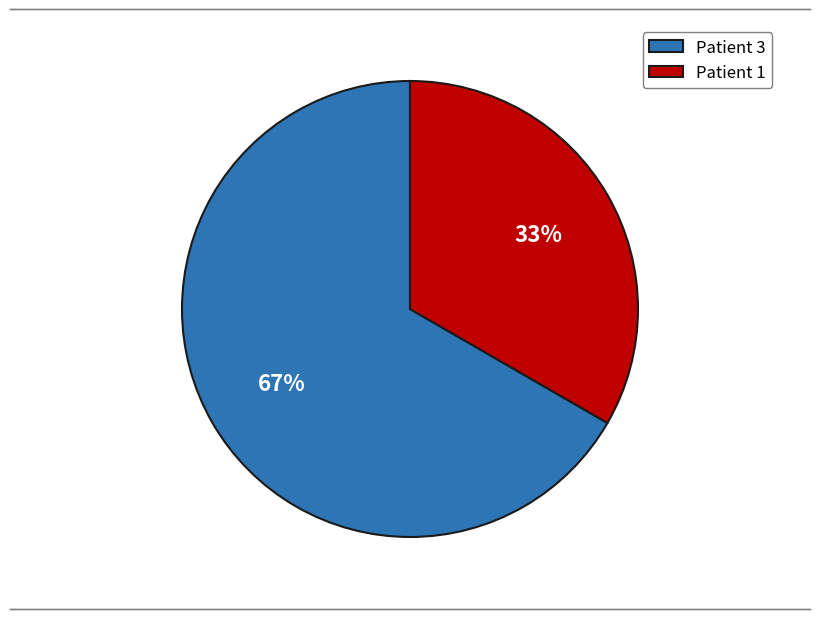

To the nearest percent, what portion does Patient 1 represent?

33%